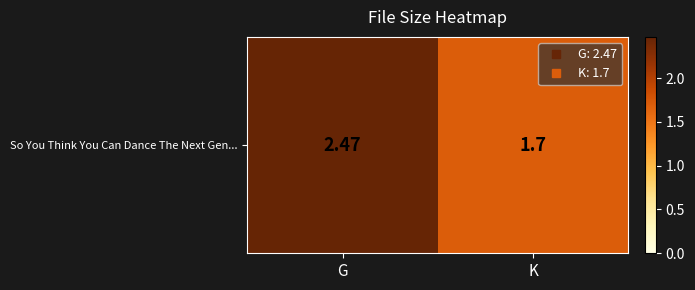

What is the difference between the values at G and K?

0.8